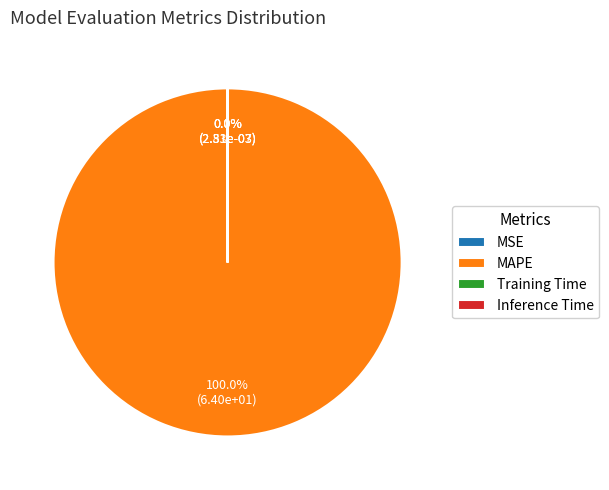

Do Inference Time and MSE together represent more than half of the pie?

No